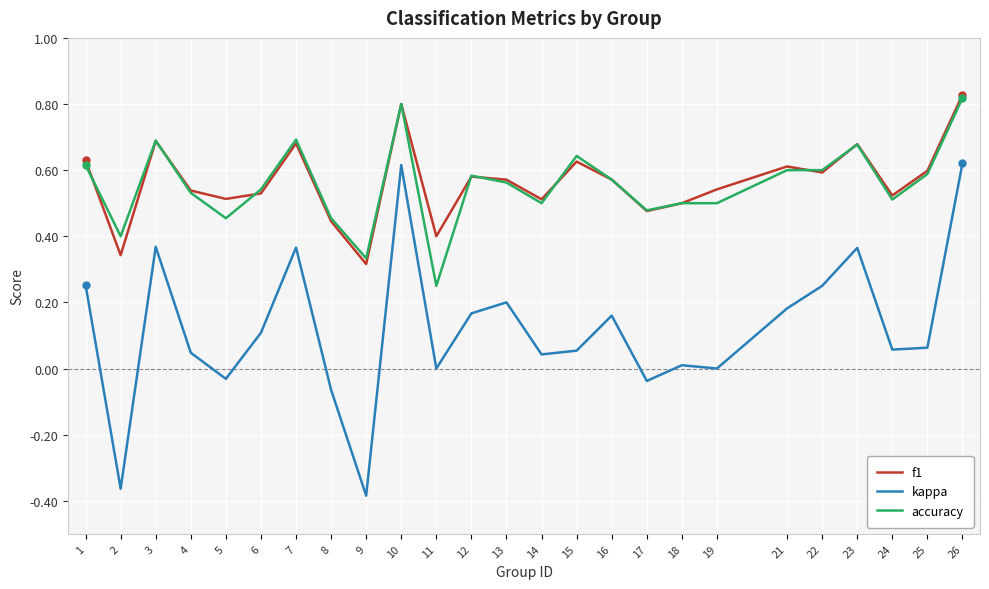

Count the number of data series in this chart.

3